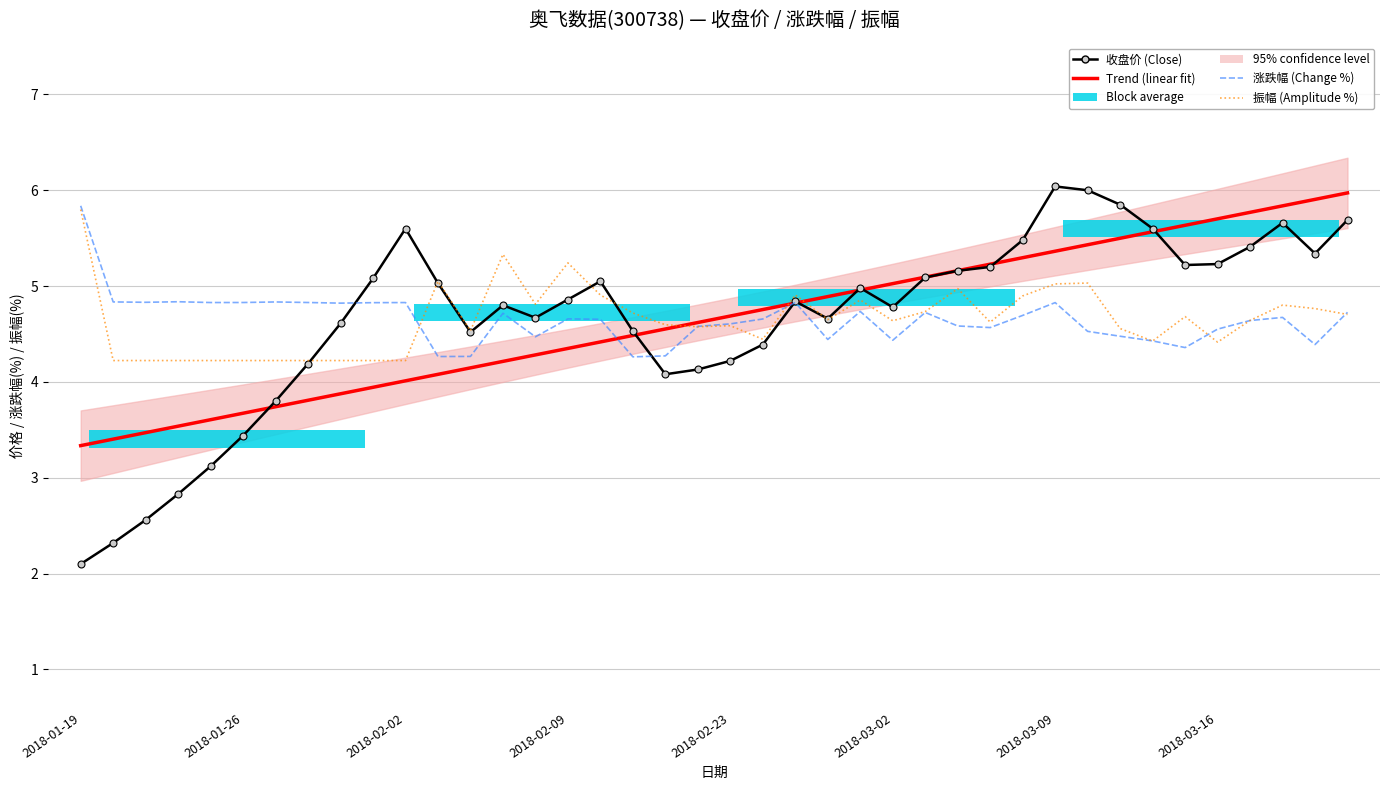

Is the value of Trend (linear fit) at 38 greater than the value of 收盘价 (Close) at 32?

Yes